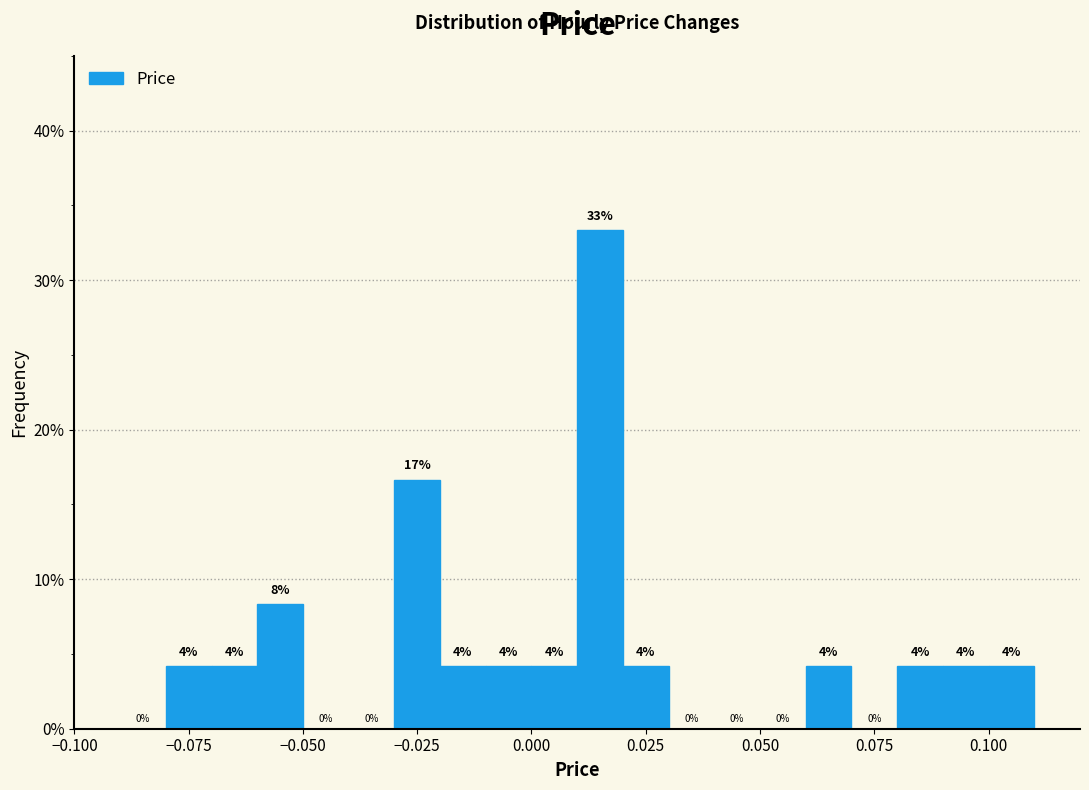

Read against the x-axis, roughly where is the centre of the tallest bar?

0.015